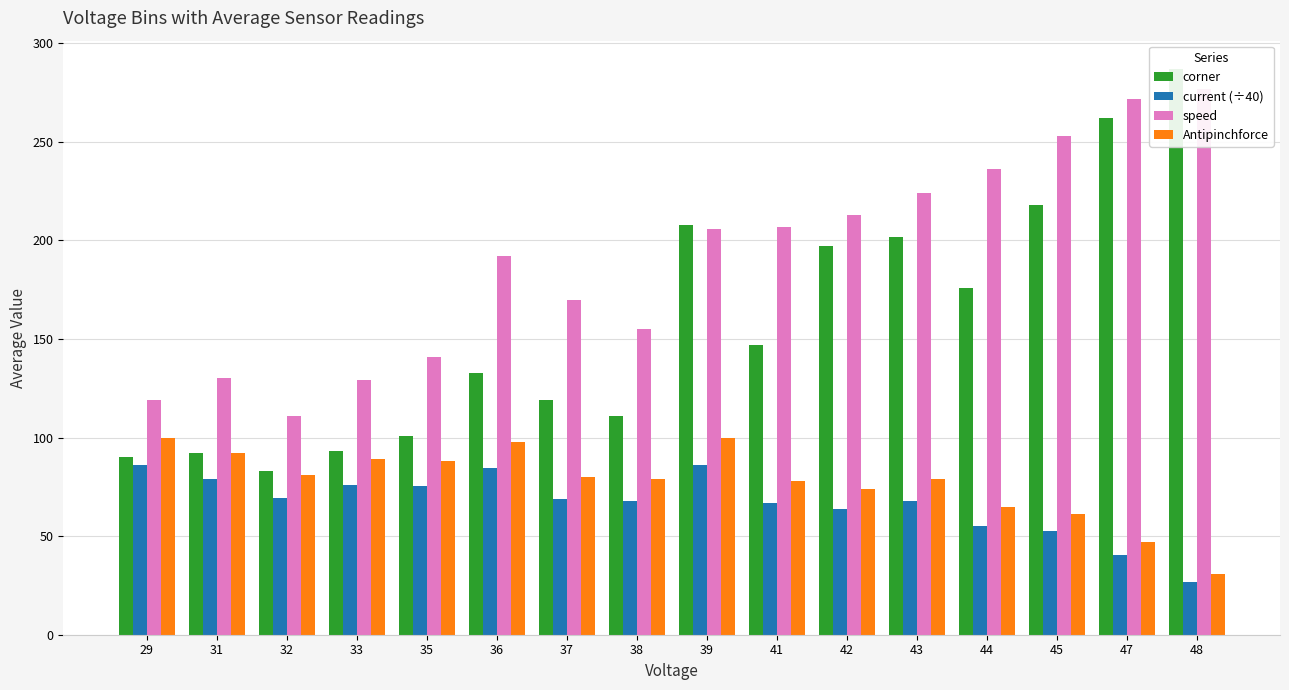

What is the value of the corner bar at the 5th from the left?

101.0